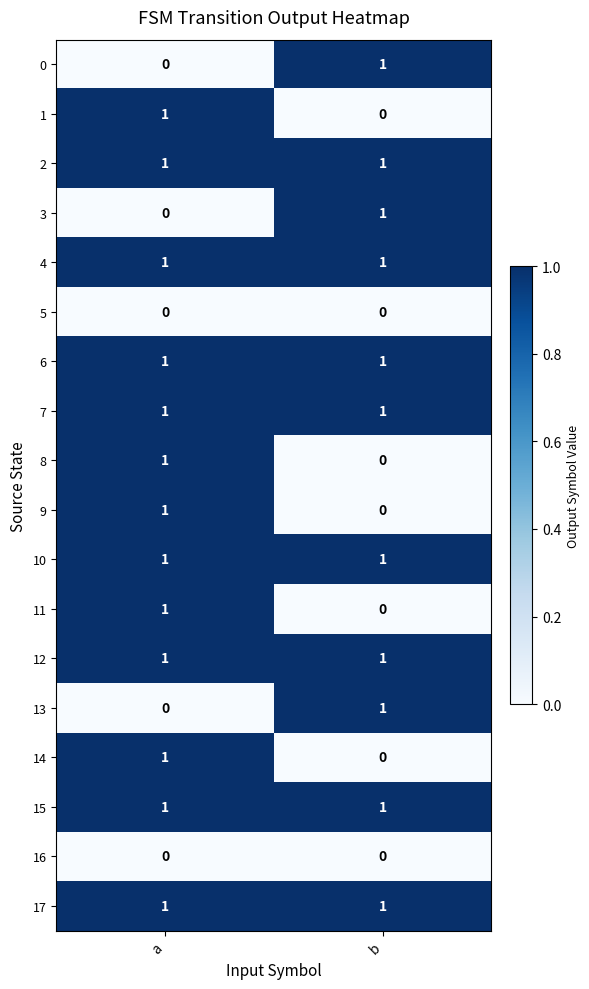

Is the value of 0 at a greater than the value of 7 at b?

No